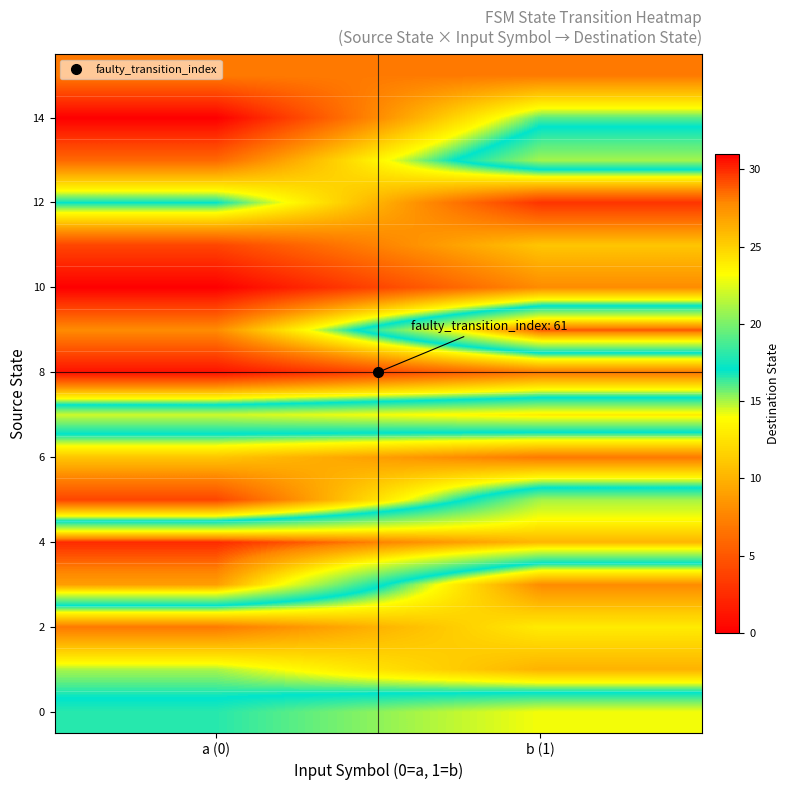

Count the number of categories in the chart.

2